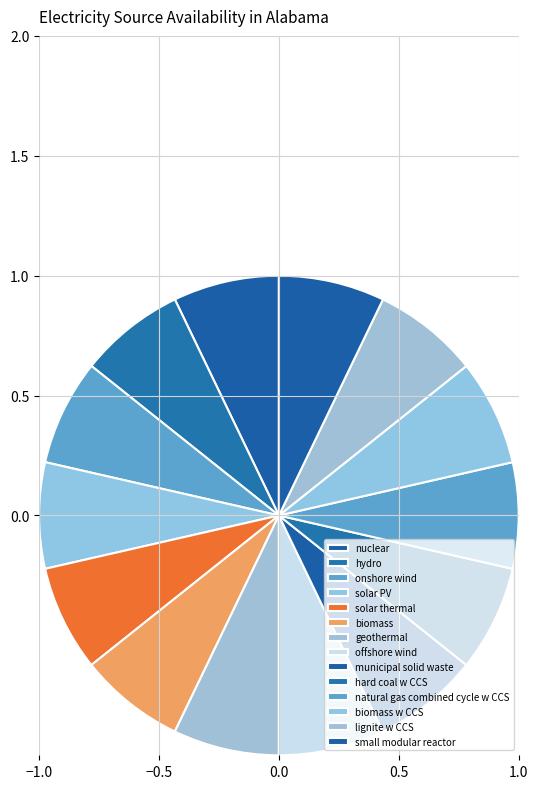

Does small modular reactor represent more than half of the total?

No